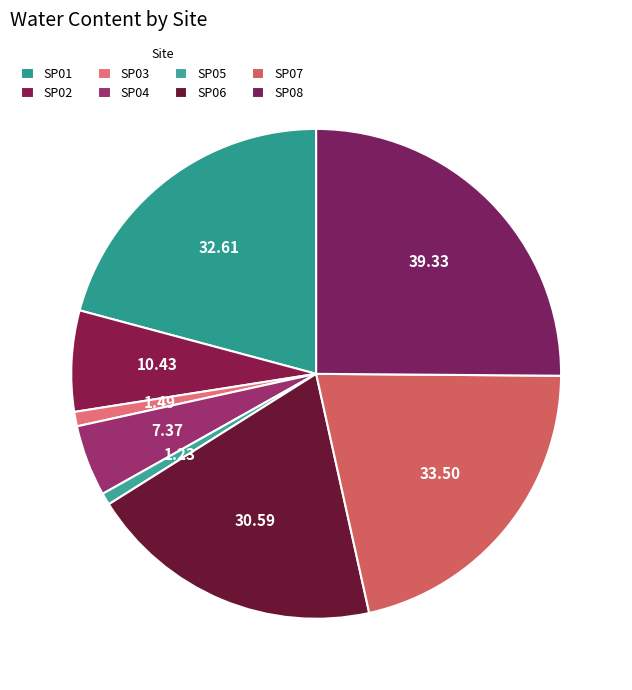

Which category has the smallest portion of the pie?

SP05